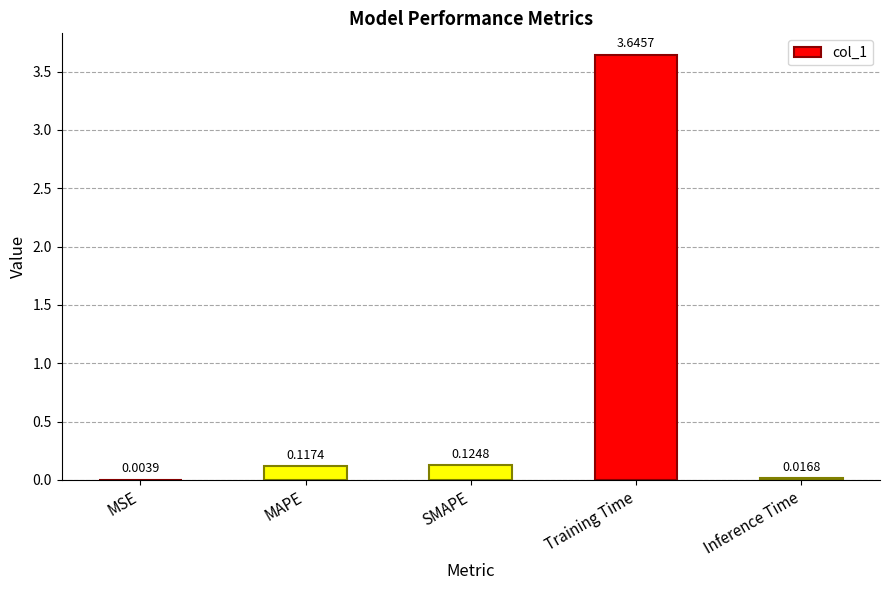

What is the change in value from MAPE to Inference Time?

-0.1